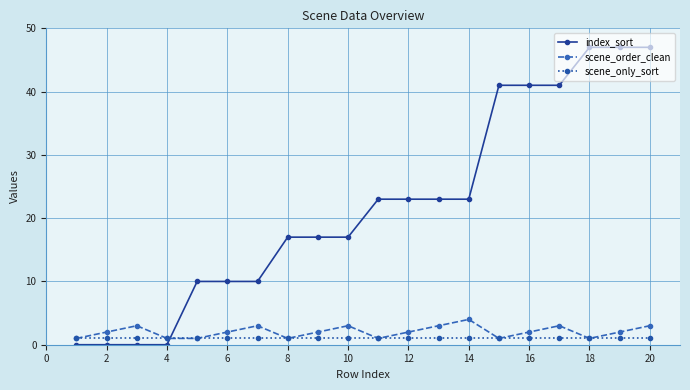

True or false: scene_order_clean has more than 0 interior local peaks.

True